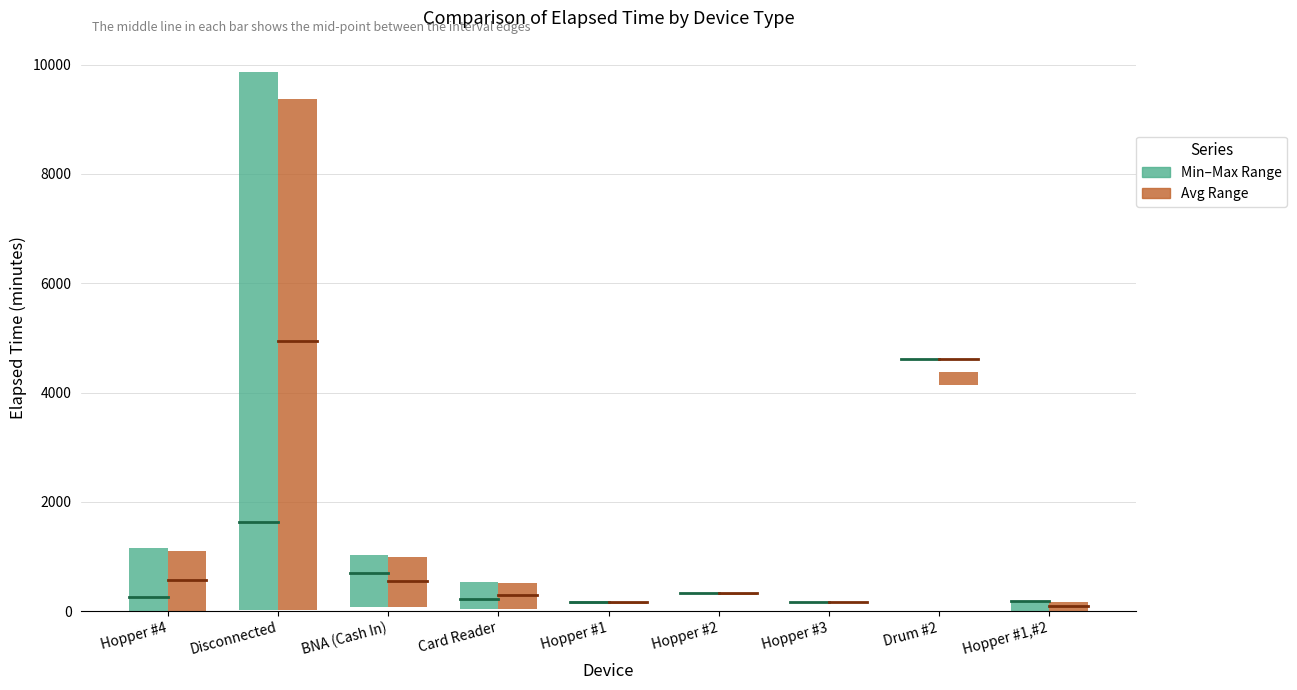

Which label corresponds to the largest value in the chart?

Disconnected